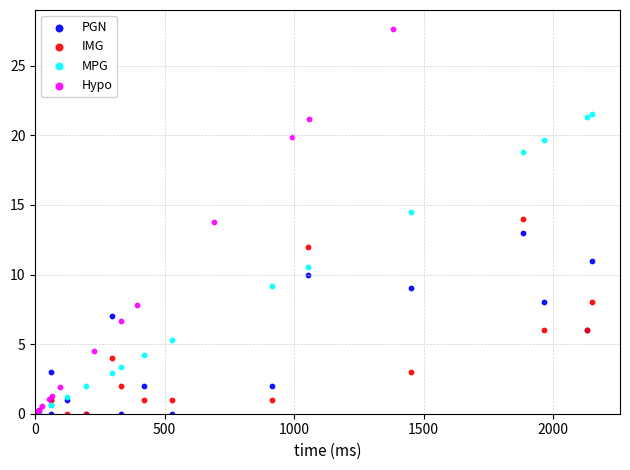

Which series contains the highest Y value?

Hypo